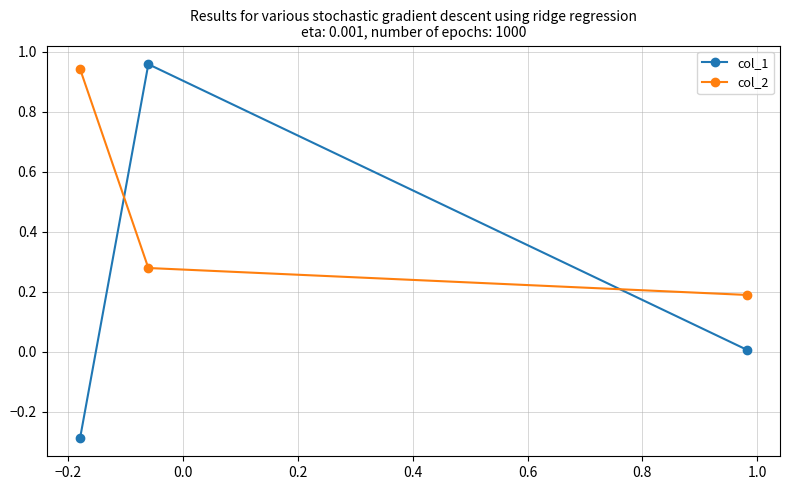

Which series has the largest total across all categories?

col_2